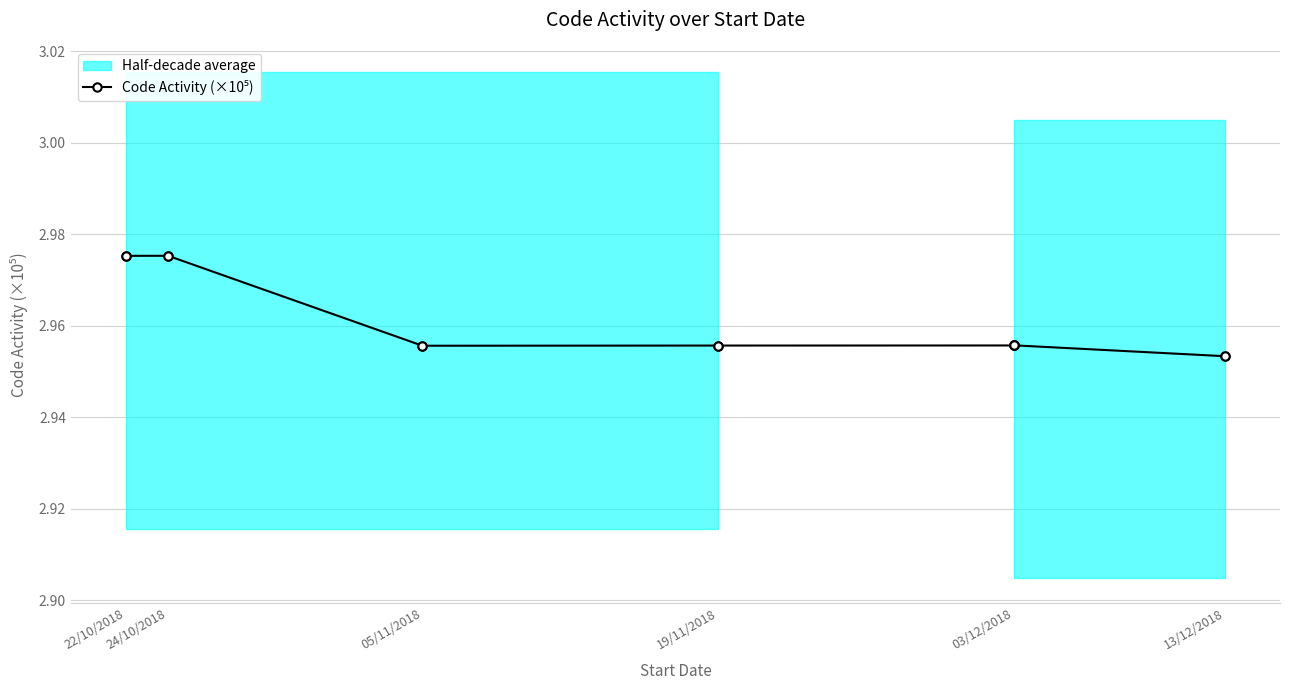

True or false: there are more than 2 points higher than both neighbors.

False